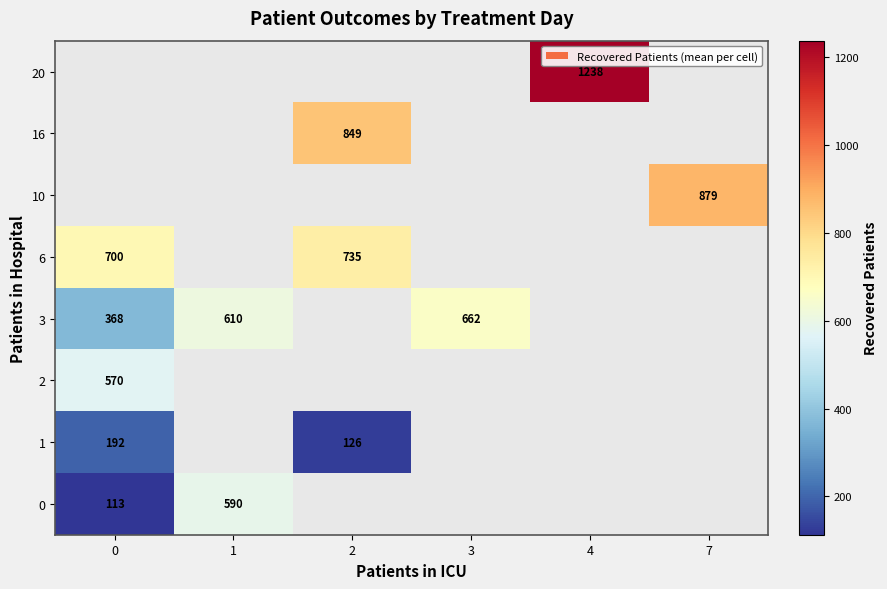

Is the value of 0 at 0 greater than the value of 10 at 7?

No